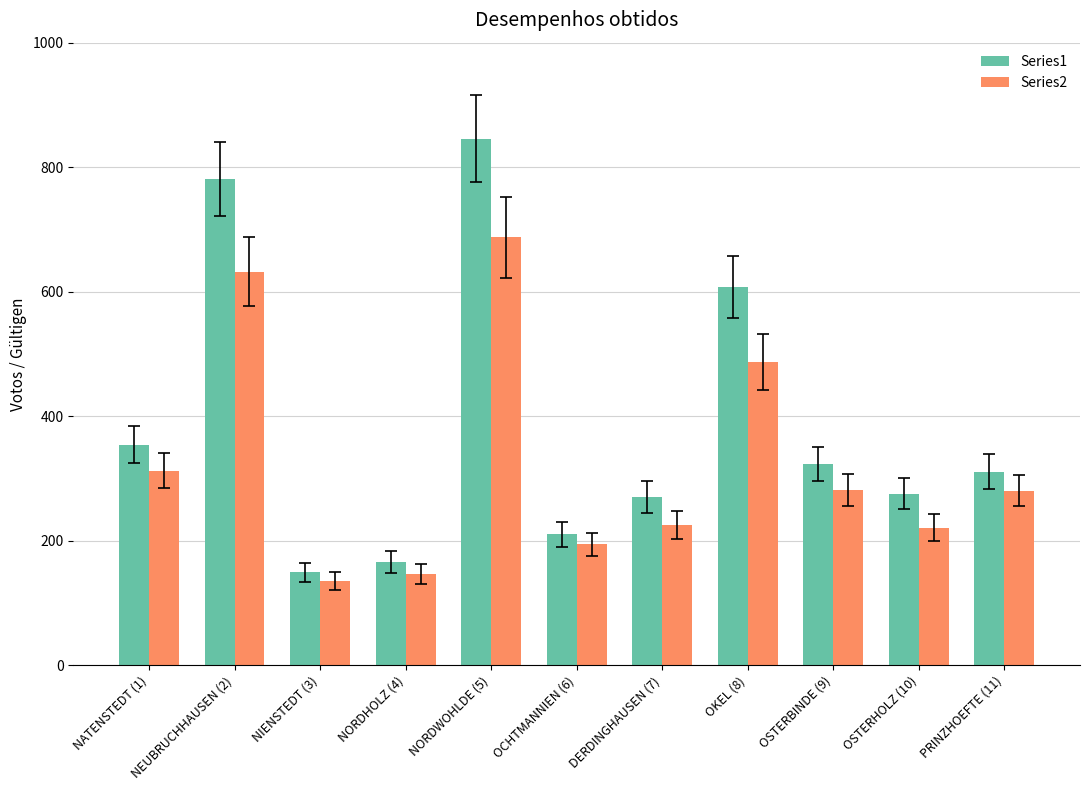

Which series has the widest spread of values?

Series1